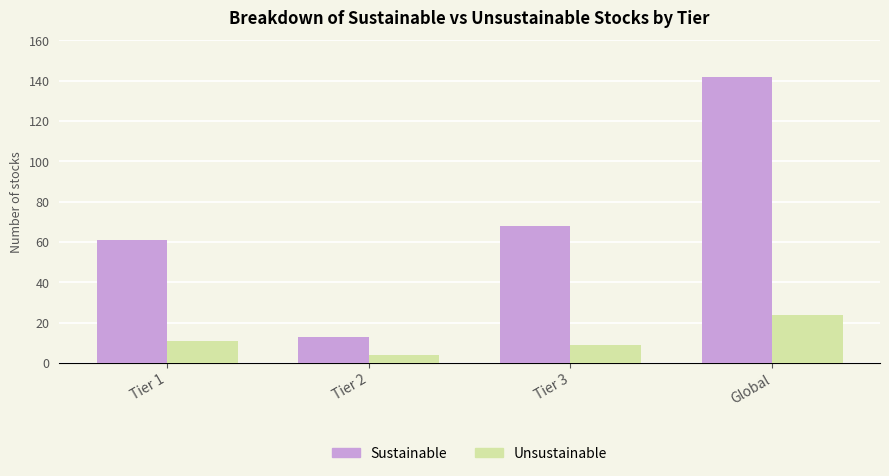

What is the smallest value displayed?

4